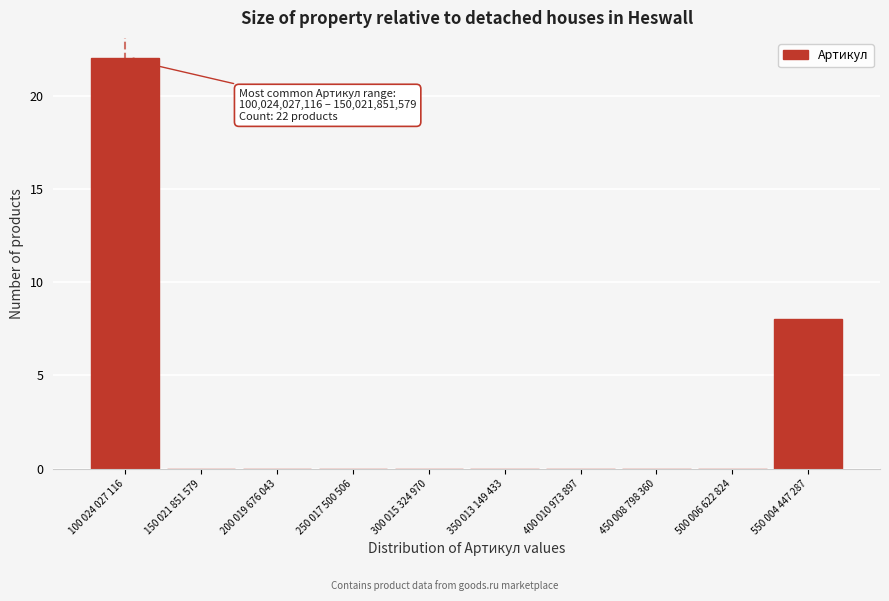

Reading left to right, extract all data points from this chart.

100 024 027 116=22	150 021 851 579=0	200 019 676 043=0	250 017 500 506=0	300 015 324 970=0	350 013 149 433=0	400 010 973 897=0	450 008 798 360=0	500 006 622 824=0	550 004 447 287=8